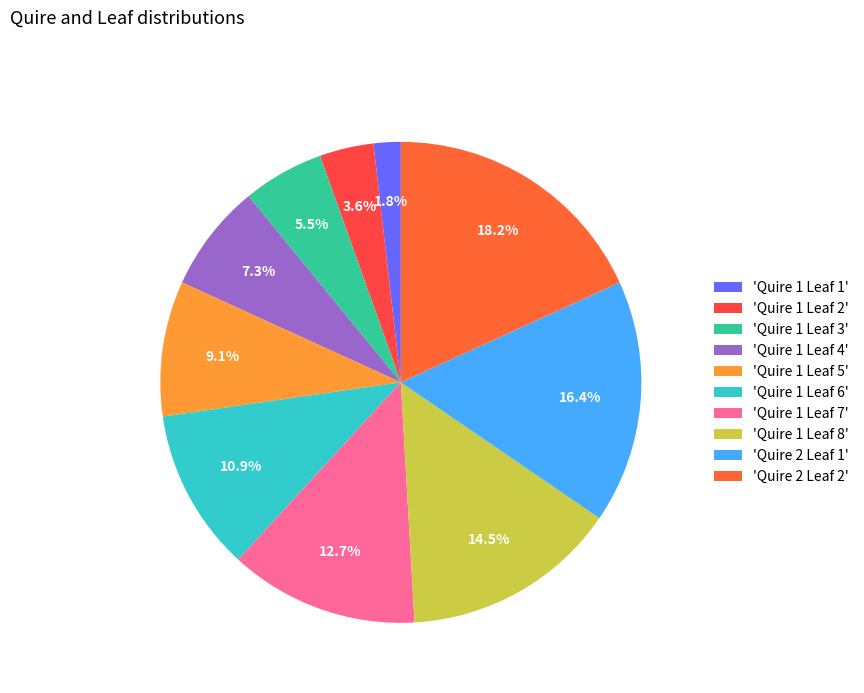

How many slices are in this pie chart?

10